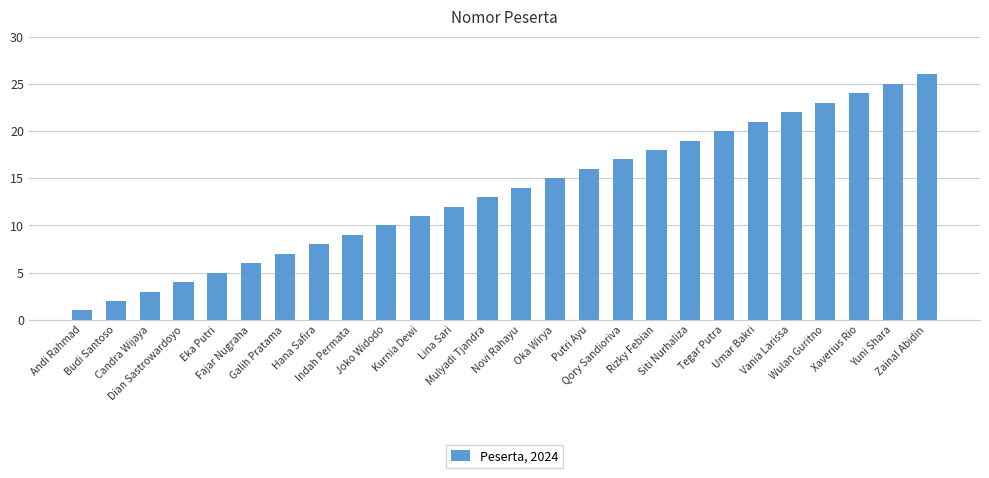

What is the smallest value displayed?

1